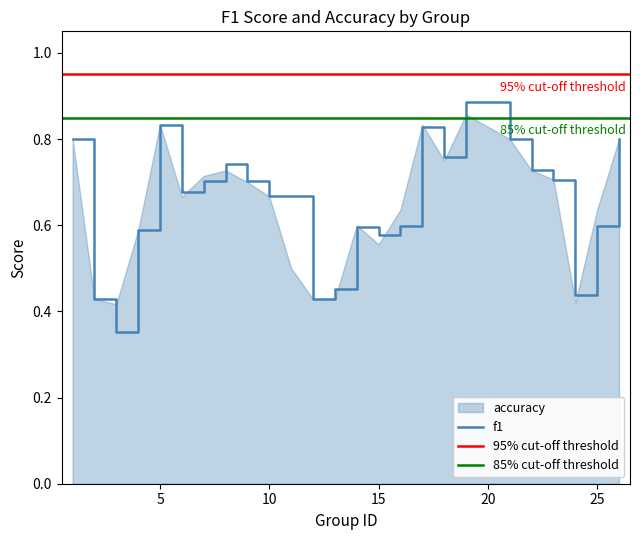

Which label corresponds to the smallest value in the chart?

3